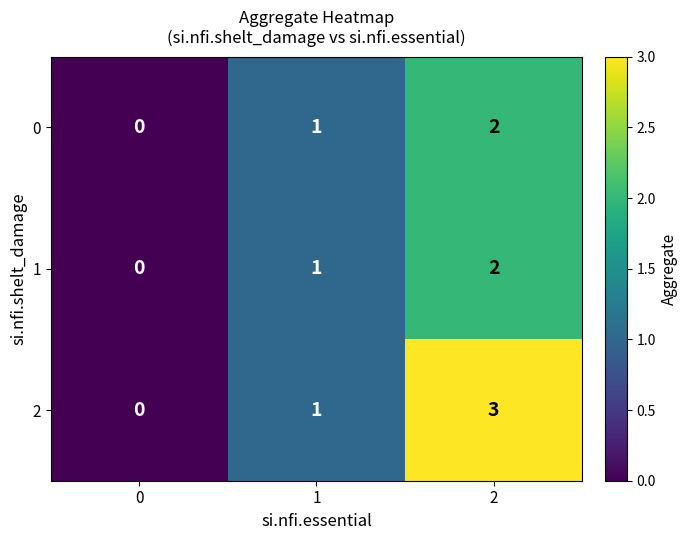

Is the value of 2 at 1 greater than the value of 0 at 0?

Yes